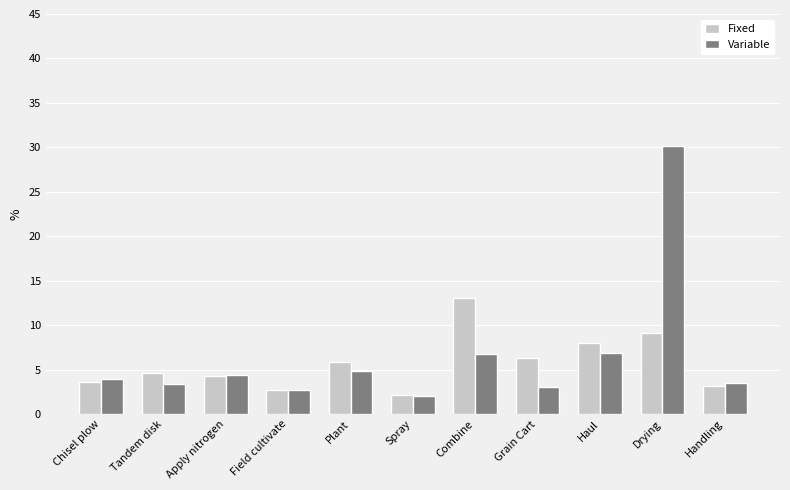

Which series has the largest total across all categories?

Variable